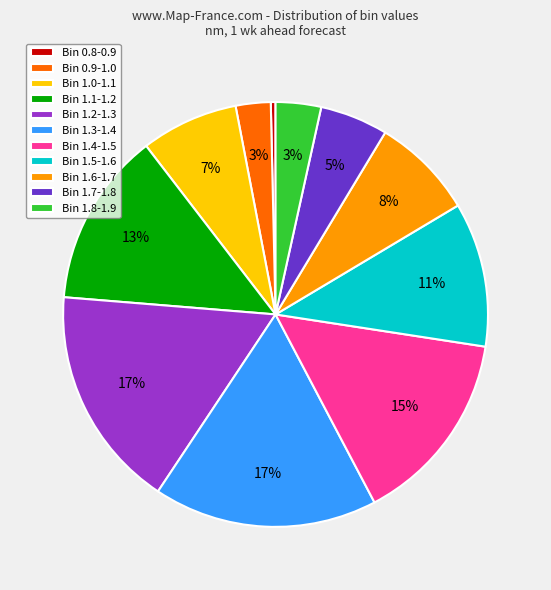

How many segments does this pie chart have?

11